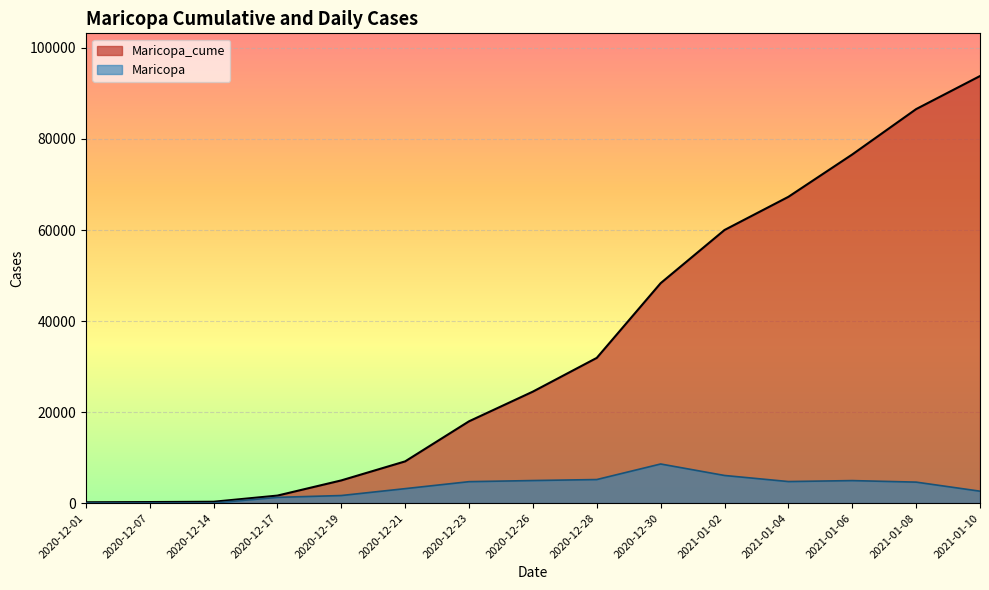

Reading left to right, extract all data points from this chart.

Maricopa_cume: 180	226	294	1646	4981	9163	17969	24493	31903	48317	60001	67289	76597	86565	93829
Maricopa: 0	10	14	1259	1659	3173	4705	4953	5173	8590	6067	4730	4941	4606	2615